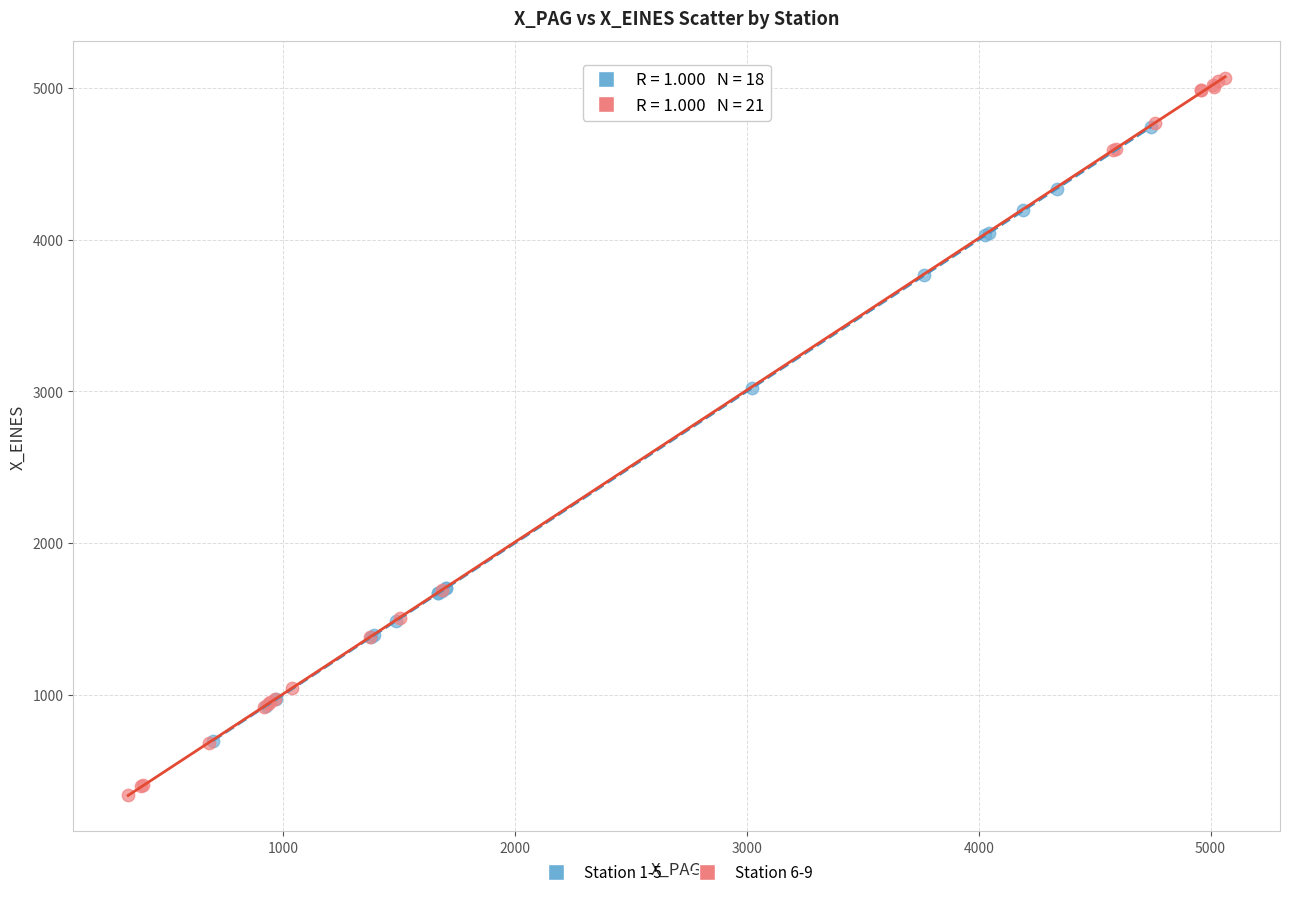

Which series has the largest Y range (max minus min)?

Station 6-9